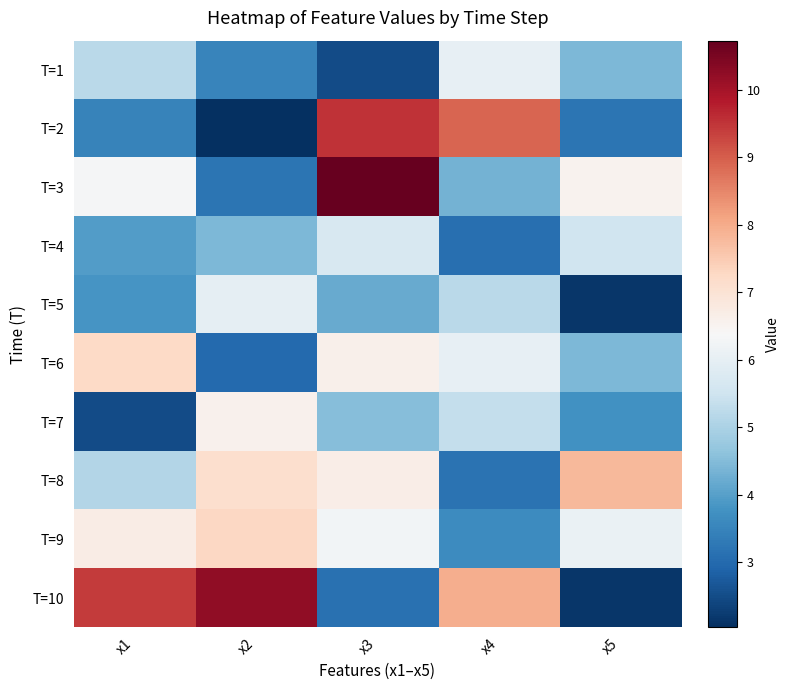

Rank the series at x4 from lowest to highest value.

T=4, T=8, T=9, T=3, T=5, T=7, T=6, T=1, T=10, T=2